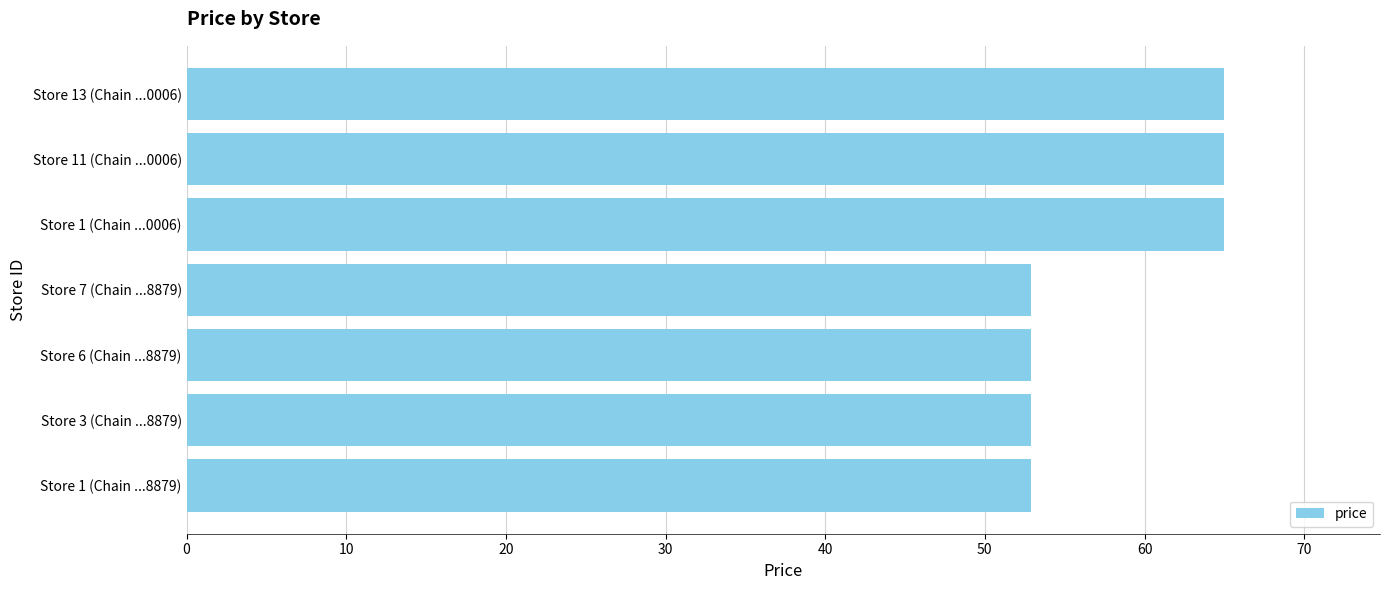

What is the sum of all values?

406.6